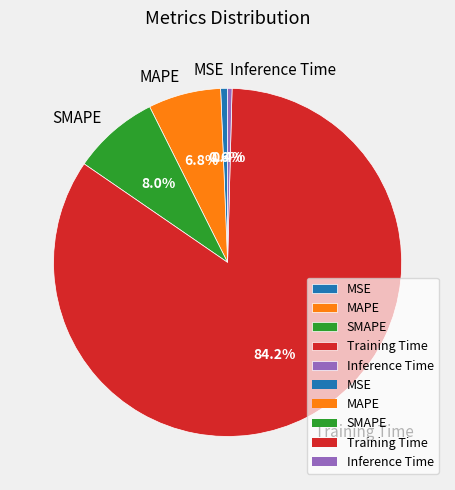

True or false: SMAPE accounts for 8% of the total.

True